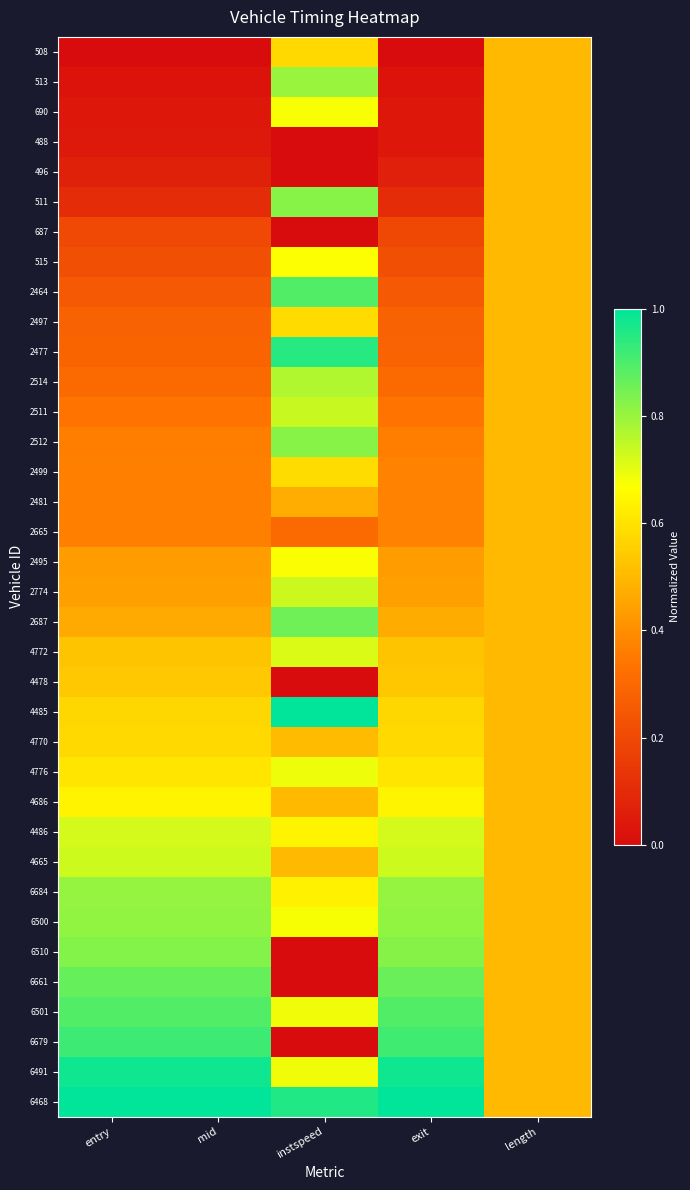

Reading left to right, list all the values displayed in this chart.

508: entry=0.0	mid=0.0	instspeed=0.6	exit=0.0	length=0.5
513: entry=0.0	mid=0.0	instspeed=0.8	exit=0.0	length=0.5
690: entry=0.0	mid=0.0	instspeed=0.7	exit=0.0	length=0.5
488: entry=0.0	mid=0.0	instspeed=0.0	exit=0.0	length=0.5
496: entry=0.1	mid=0.1	instspeed=0.0	exit=0.1	length=0.5
511: entry=0.1	mid=0.1	instspeed=0.8	exit=0.1	length=0.5
687: entry=0.2	mid=0.2	instspeed=0.0	exit=0.2	length=0.5
515: entry=0.2	mid=0.2	instspeed=0.7	exit=0.2	length=0.5
2464: entry=0.3	mid=0.3	instspeed=0.9	exit=0.3	length=0.5
2497: entry=0.3	mid=0.3	instspeed=0.6	exit=0.3	length=0.5
2477: entry=0.3	mid=0.3	instspeed=0.9	exit=0.3	length=0.5
2514: entry=0.3	mid=0.3	instspeed=0.8	exit=0.3	length=0.5
2511: entry=0.3	mid=0.3	instspeed=0.7	exit=0.3	length=0.5
2512: entry=0.4	mid=0.4	instspeed=0.8	exit=0.4	length=0.5
2499: entry=0.4	mid=0.4	instspeed=0.6	exit=0.4	length=0.5
2481: entry=0.4	mid=0.4	instspeed=0.5	exit=0.4	length=0.5
2665: entry=0.4	mid=0.4	instspeed=0.3	exit=0.4	length=0.5
2495: entry=0.4	mid=0.4	instspeed=0.7	exit=0.4	length=0.5
2774: entry=0.4	mid=0.4	instspeed=0.7	exit=0.4	length=0.5
2687: entry=0.5	mid=0.5	instspeed=0.9	exit=0.5	length=0.5
4772: entry=0.5	mid=0.5	instspeed=0.7	exit=0.5	length=0.5
4478: entry=0.5	mid=0.5	instspeed=0.0	exit=0.5	length=0.5
4485: entry=0.6	mid=0.6	instspeed=1.0	exit=0.6	length=0.5
4770: entry=0.6	mid=0.6	instspeed=0.5	exit=0.6	length=0.5
4776: entry=0.6	mid=0.6	instspeed=0.7	exit=0.6	length=0.5
4686: entry=0.6	mid=0.6	instspeed=0.5	exit=0.6	length=0.5
4486: entry=0.7	mid=0.7	instspeed=0.6	exit=0.7	length=0.5
4665: entry=0.7	mid=0.7	instspeed=0.5	exit=0.7	length=0.5
6684: entry=0.8	mid=0.8	instspeed=0.6	exit=0.8	length=0.5
6500: entry=0.8	mid=0.8	instspeed=0.7	exit=0.8	length=0.5
6510: entry=0.8	mid=0.8	instspeed=0.0	exit=0.8	length=0.5
6661: entry=0.9	mid=0.9	instspeed=0.0	exit=0.9	length=0.5
6501: entry=0.9	mid=0.9	instspeed=0.7	exit=0.9	length=0.5
6679: entry=0.9	mid=0.9	instspeed=0.0	exit=0.9	length=0.5
6491: entry=1.0	mid=1.0	instspeed=0.7	exit=1.0	length=0.5
6468: entry=1.0	mid=1.0	instspeed=1.0	exit=1.0	length=0.5